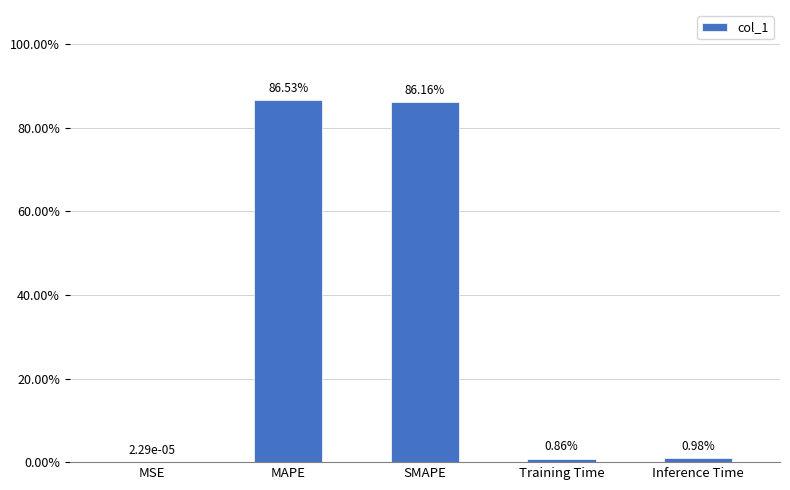

Which has a higher value, MSE or SMAPE?

SMAPE